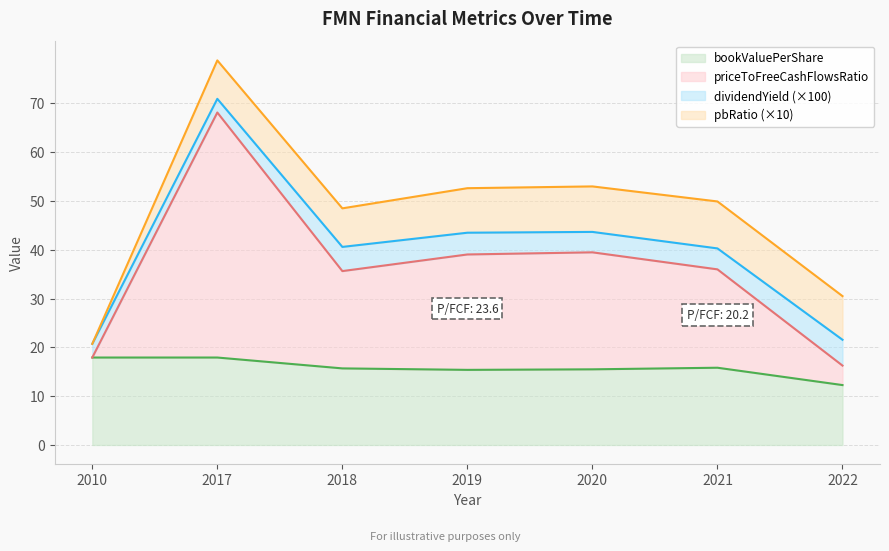

Where is the first local maximum for bookValuePerShare?

2021